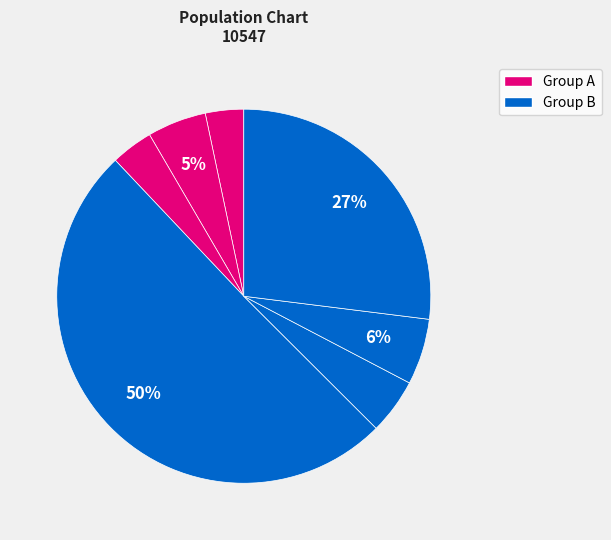

How many slices are in this pie chart?

7